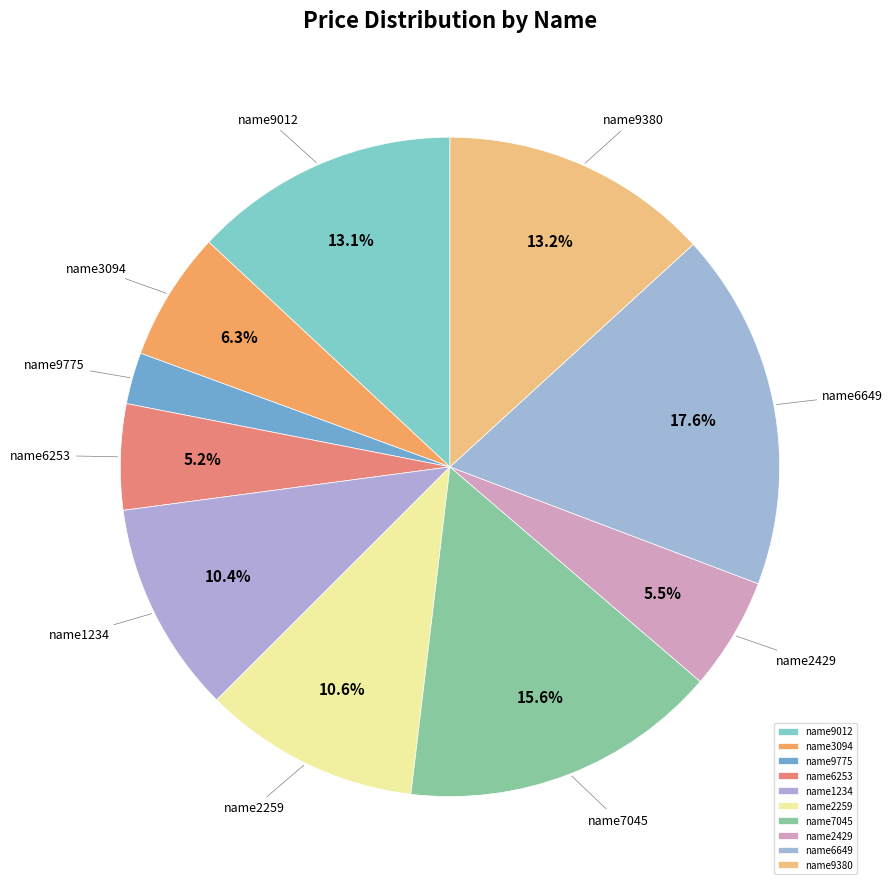

Which category has the smallest portion of the pie?

name9775